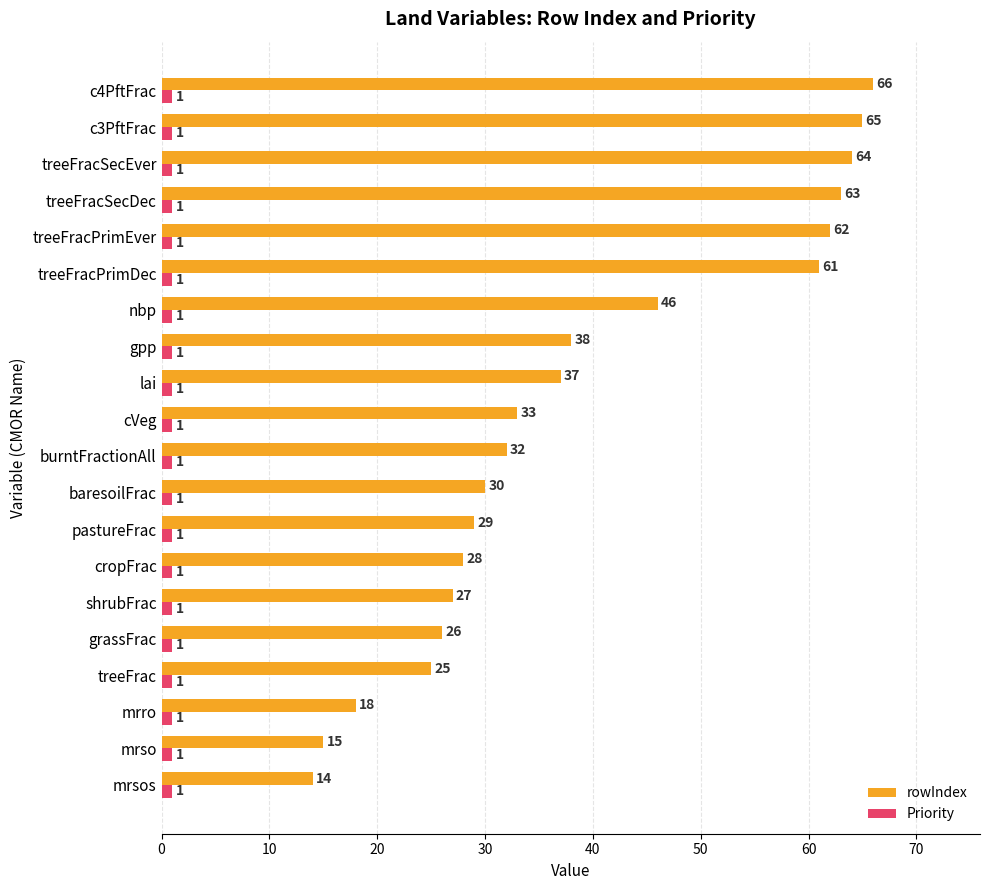

What is the sum of all rowIndex values?

779